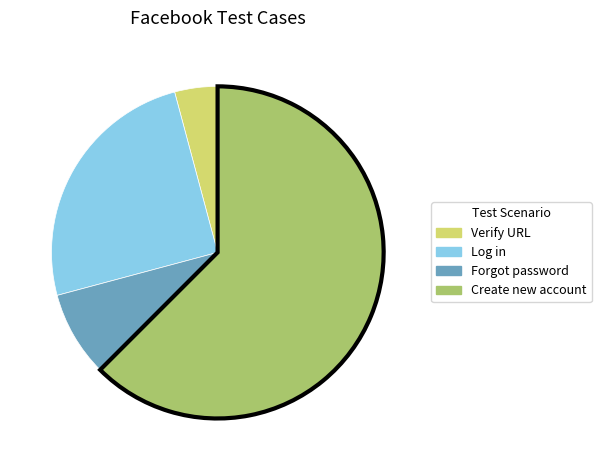

Is it true that Forgot password is 8% of the pie?

True